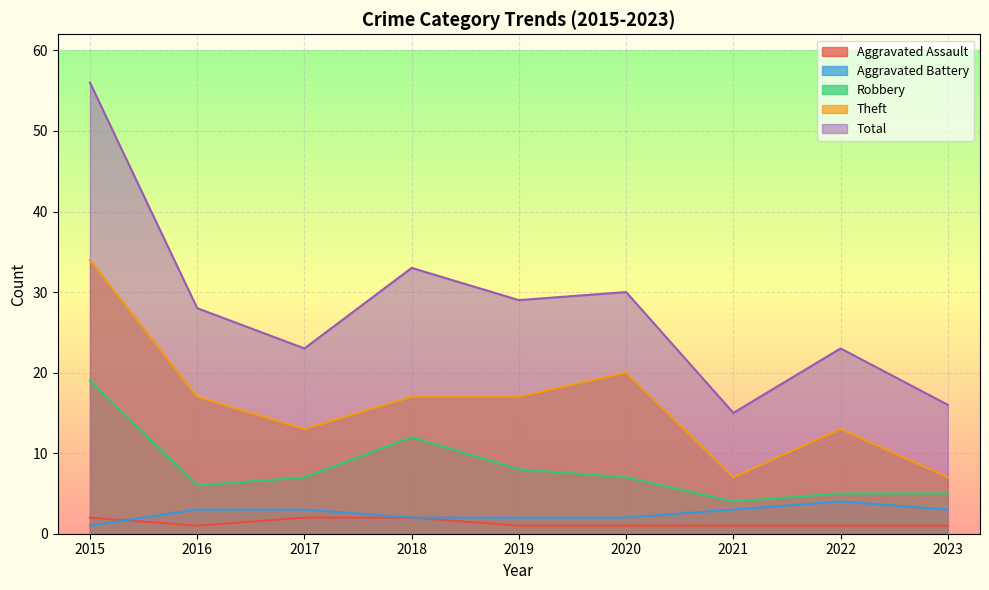

Between 2016 and 2018, which series saw the biggest shift?

Robbery